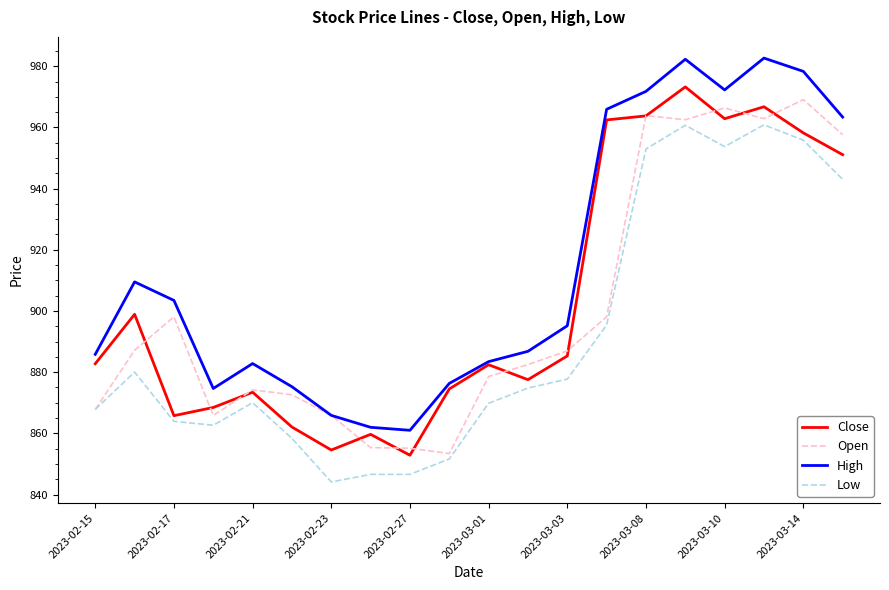

True or false: Close has more than 1 points higher than both neighbors.

True